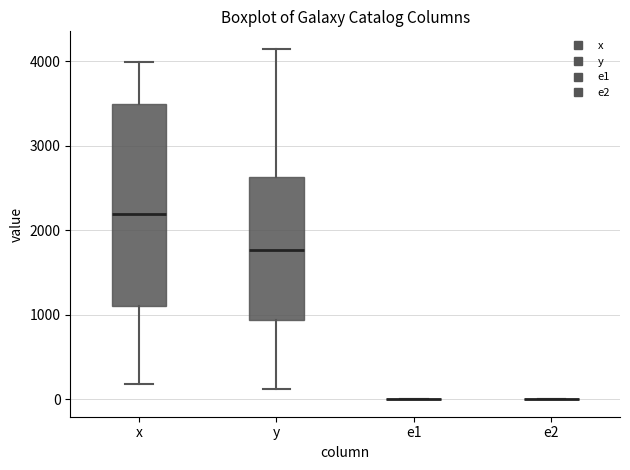

Reading left to right, transcribe this box plot: for each box, give where its median line is, the range the box spans, and where its two whiskers end, as read against the y-axis. The values are not printed on the chart, so give them approximately, as read against the axis.

x: median 2200, box 1100 to 3500, whiskers 200 to 4000
y: median 1800, box 900 to 2600, whiskers 100 to 4100
e1: box collapsed to a line at 0, whiskers 0 to 0
e2: box collapsed to a line at 0, whiskers 0 to 0